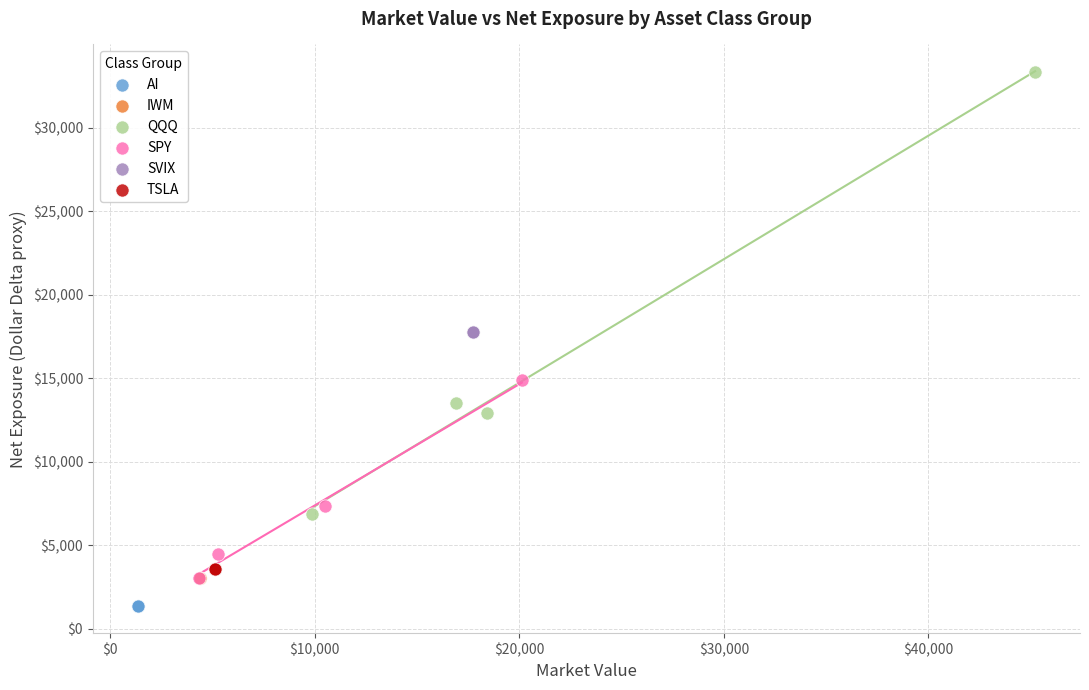

Which series reaches the minimum Y coordinate?

AI